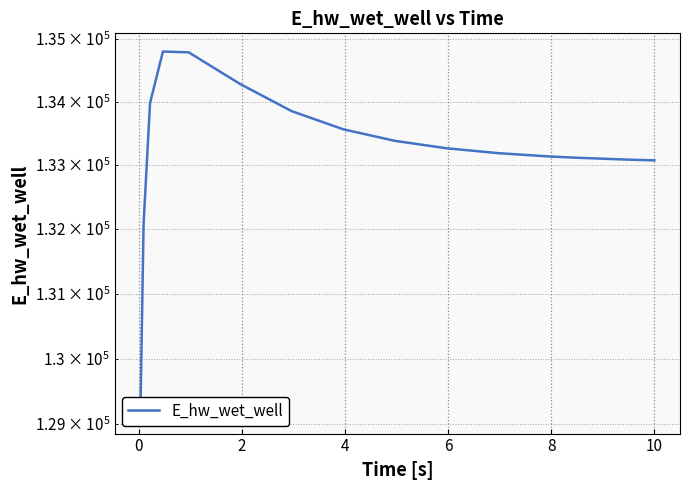

How many values exceed 133265?

8